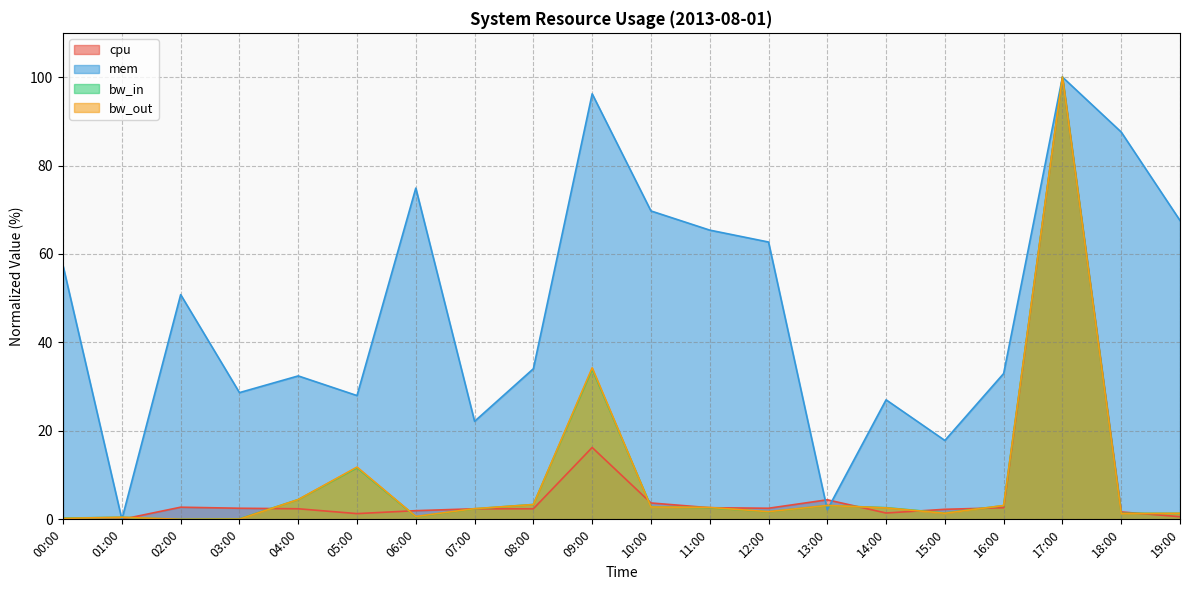

True or false: mem has a value of -62.1 at 01:00.

False